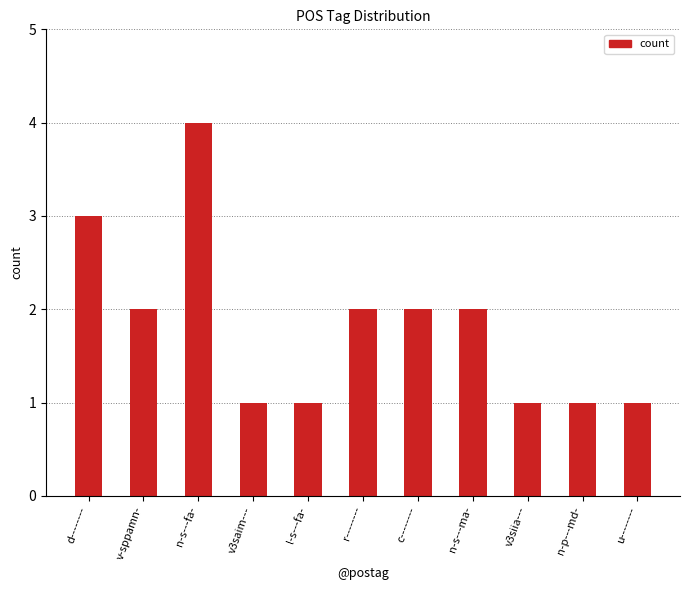

The value at n-s---ma- is 1. True or false?

False